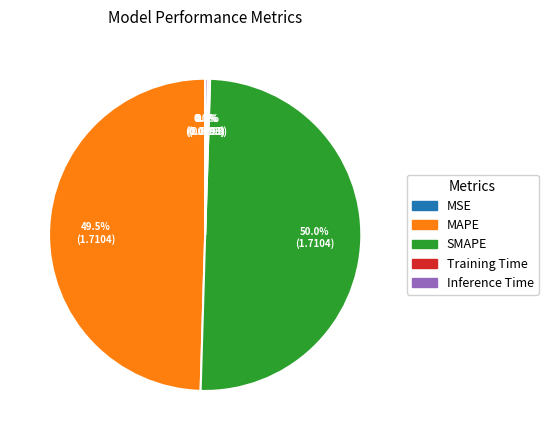

Combined, do SMAPE and MAPE account for over 50%?

Yes